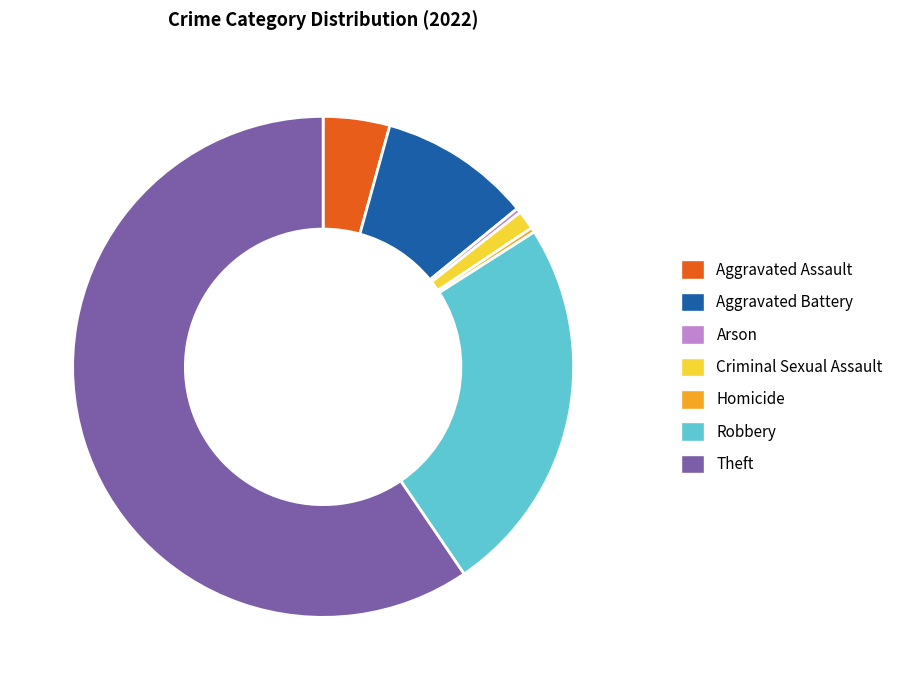

Between Aggravated Assault and Theft, which is larger?

Theft